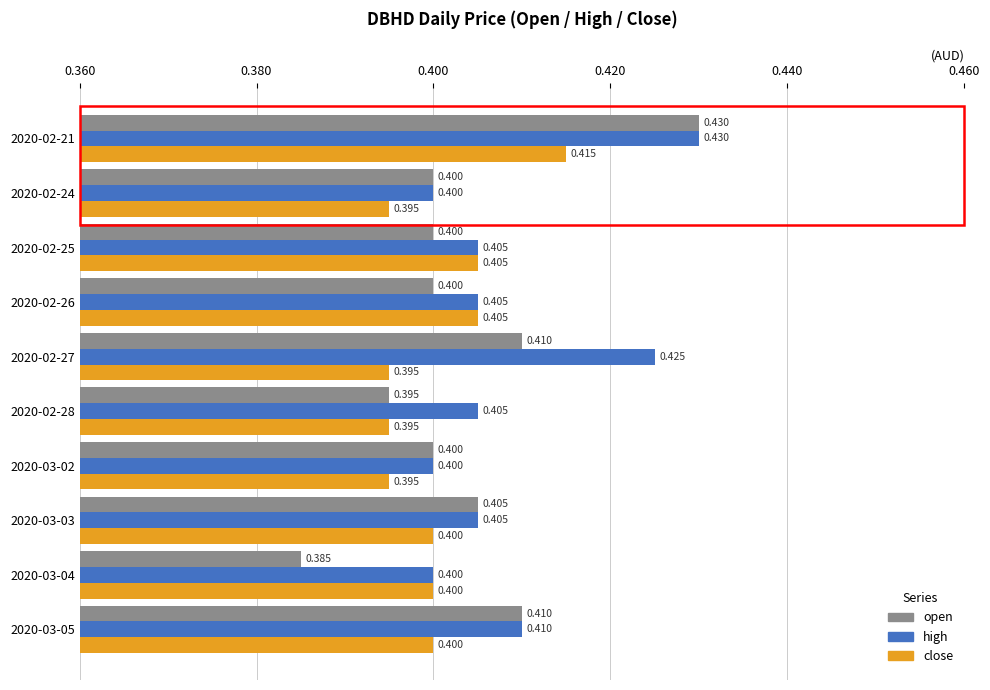

At which category is the sum across all series the highest?

2020-02-21